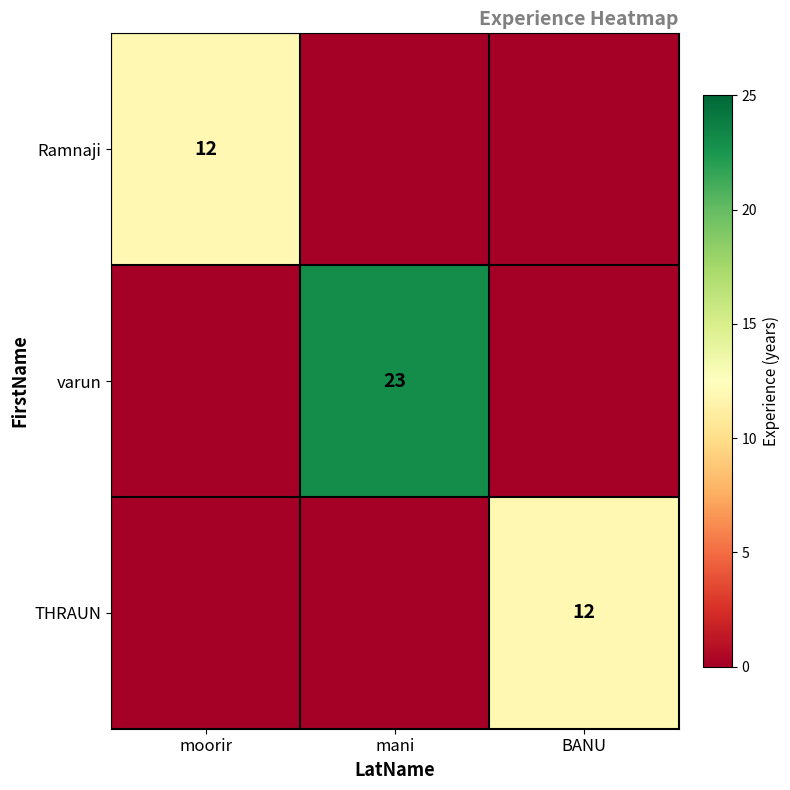

Count the number of categories in the chart.

3